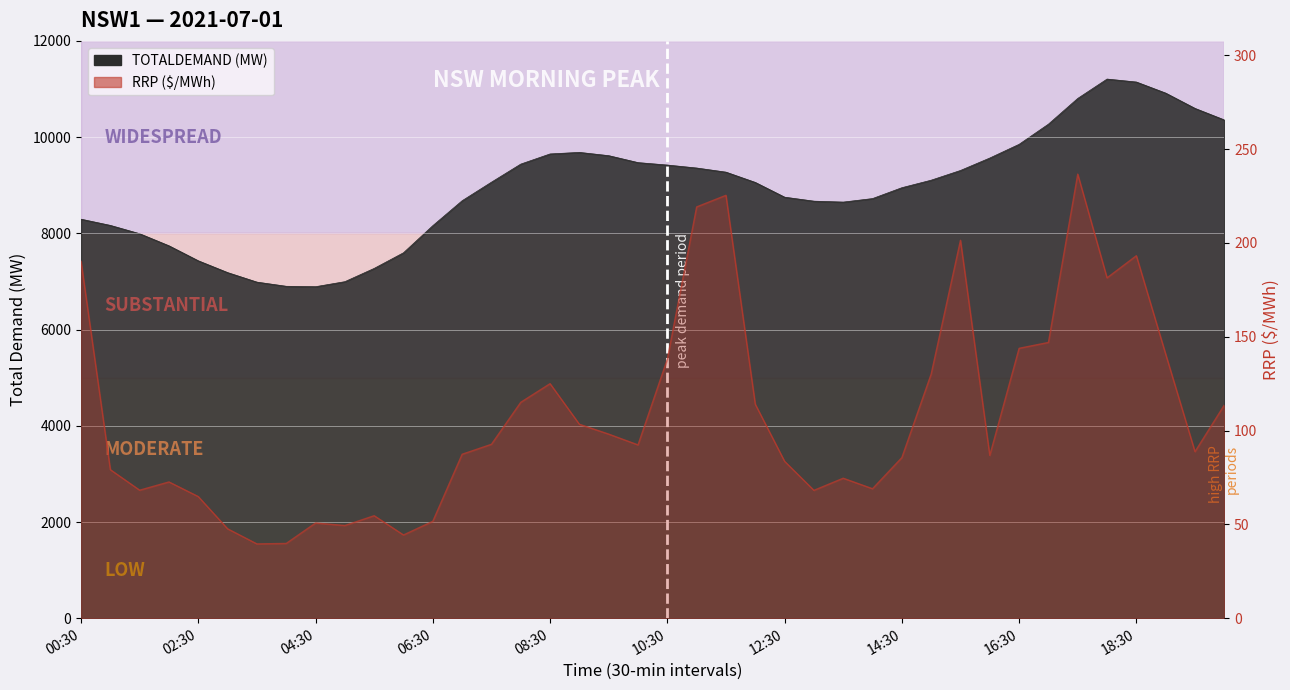

What position from the left is 17:30?

35